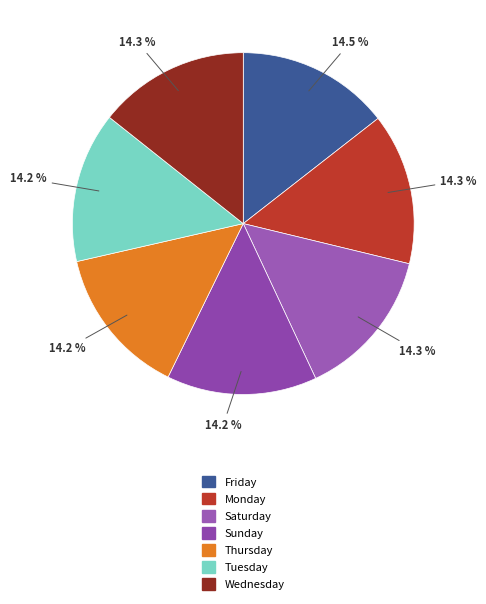

What is the largest slice in the pie chart?

Friday